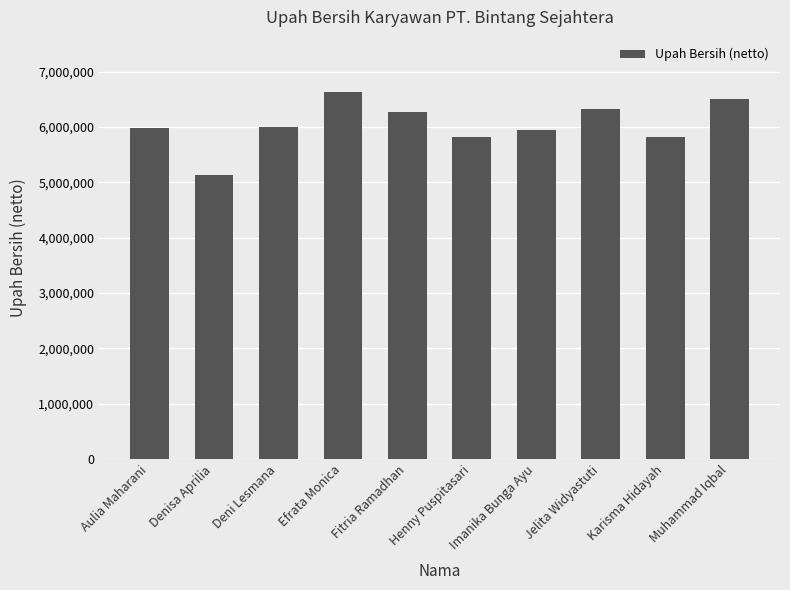

What is the label of the 6th bar from the right?

Fitria Ramadhan